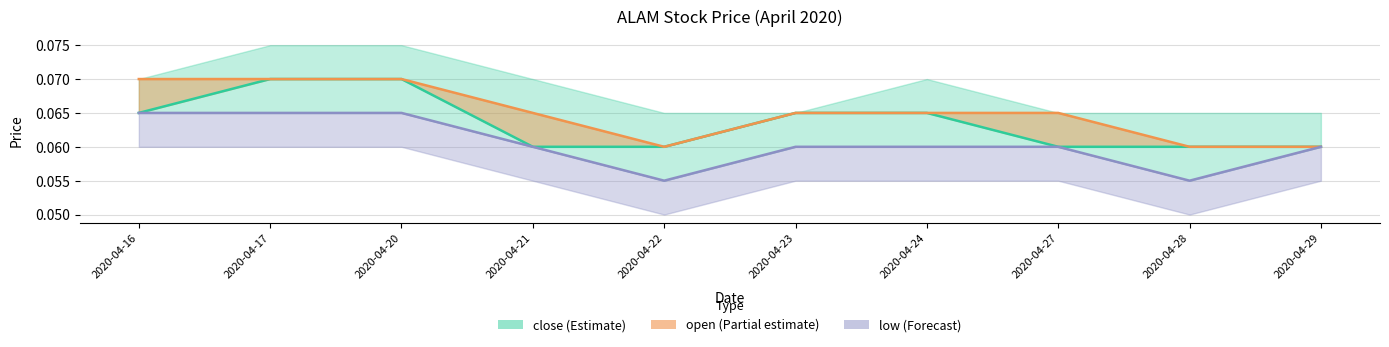

Rank the categories by low value from highest to lowest.

2020-04-16, 2020-04-17, 2020-04-20, 2020-04-21, 2020-04-23, 2020-04-24, 2020-04-27, 2020-04-29, 2020-04-22, 2020-04-28